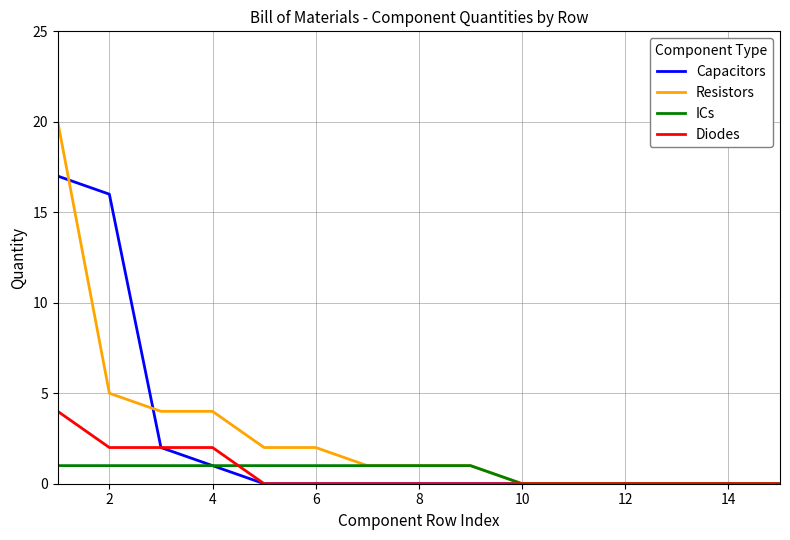

Which series has the largest range (max minus min)?

Resistors